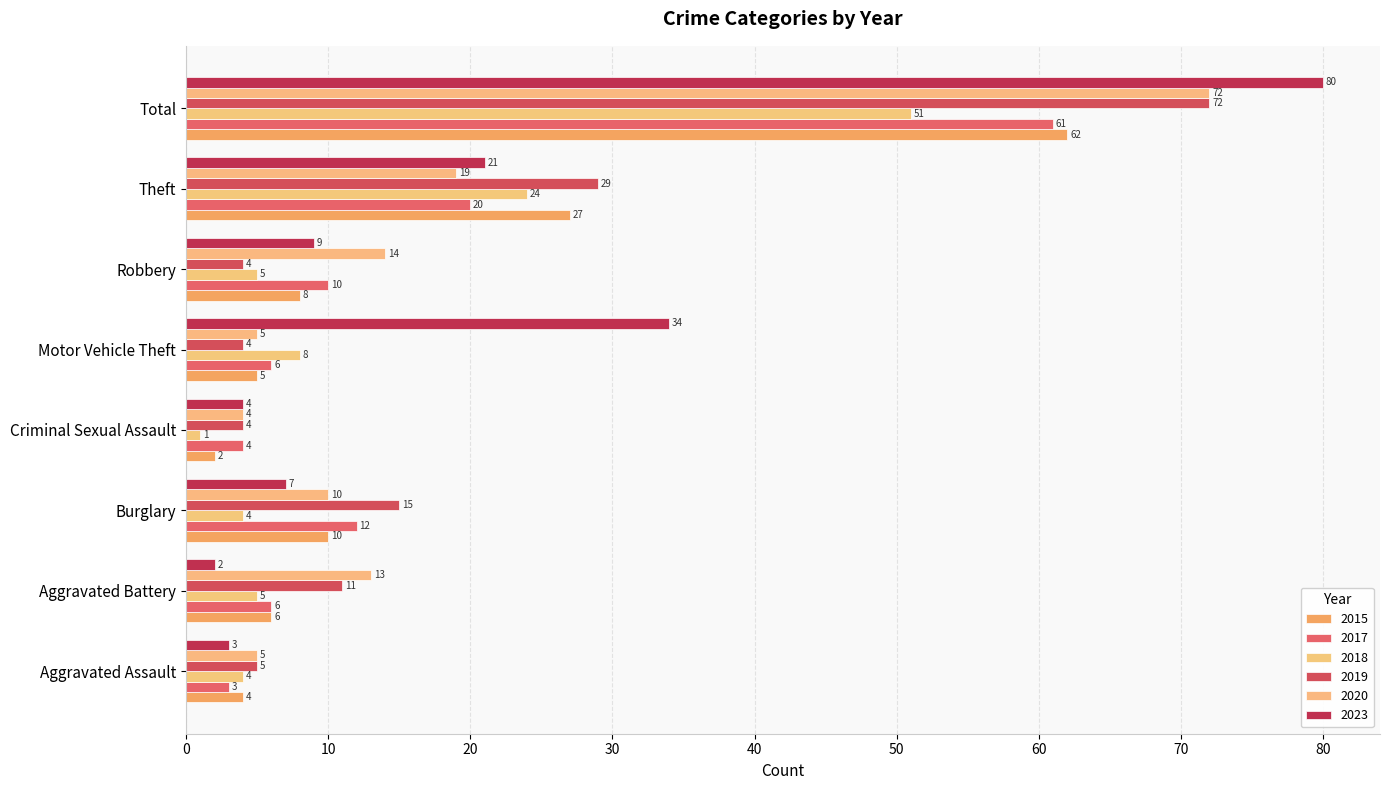

Reading left to right, what are all the values shown in this chart?

2015: 4	6	10	2	5	8	27	62
2017: 3	6	12	4	6	10	20	61
2018: 4	5	4	1	8	5	24	51
2019: 5	11	15	4	4	4	29	72
2020: 5	13	10	4	5	14	19	72
2023: 3	2	7	4	34	9	21	80